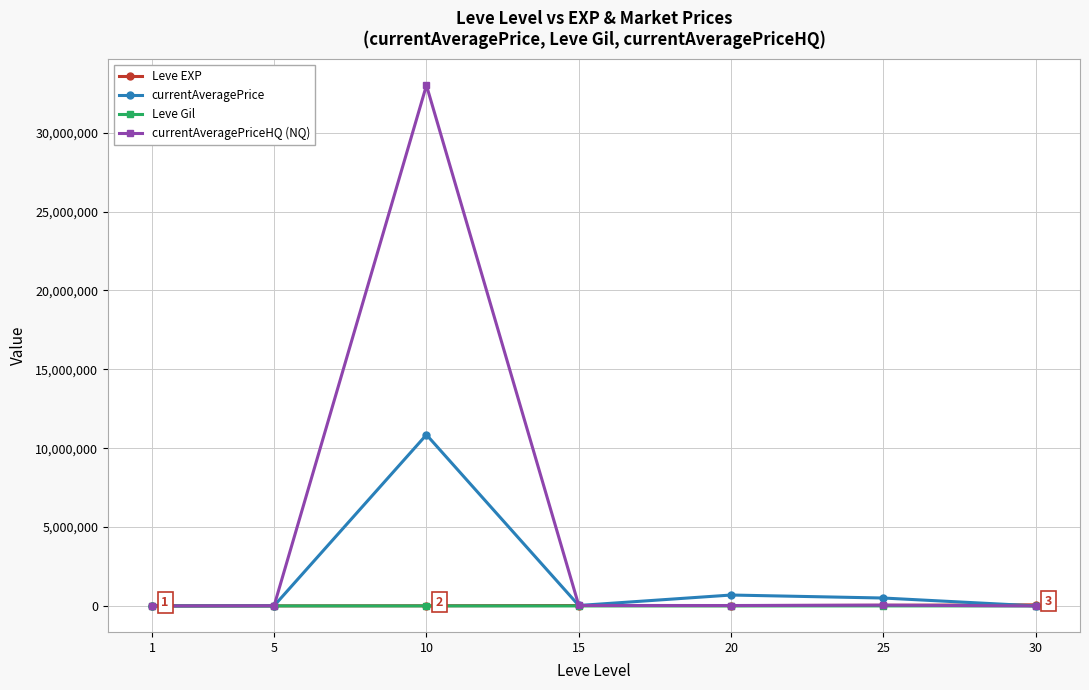

Is the value of currentAveragePrice at 20 greater than the value of currentAveragePriceHQ (NQ) at 10?

No